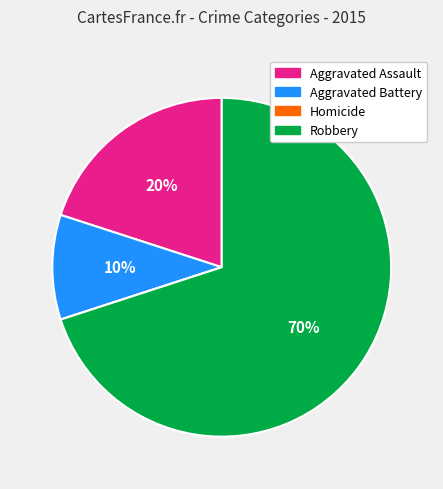

What is the largest slice in the pie chart?

Robbery